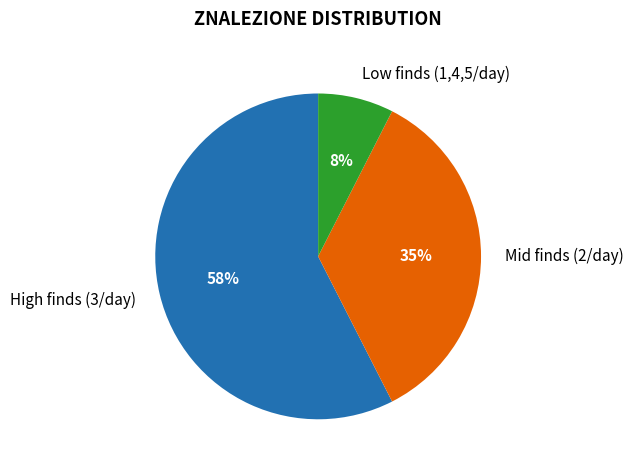

Is there a majority slice in this chart?

Yes